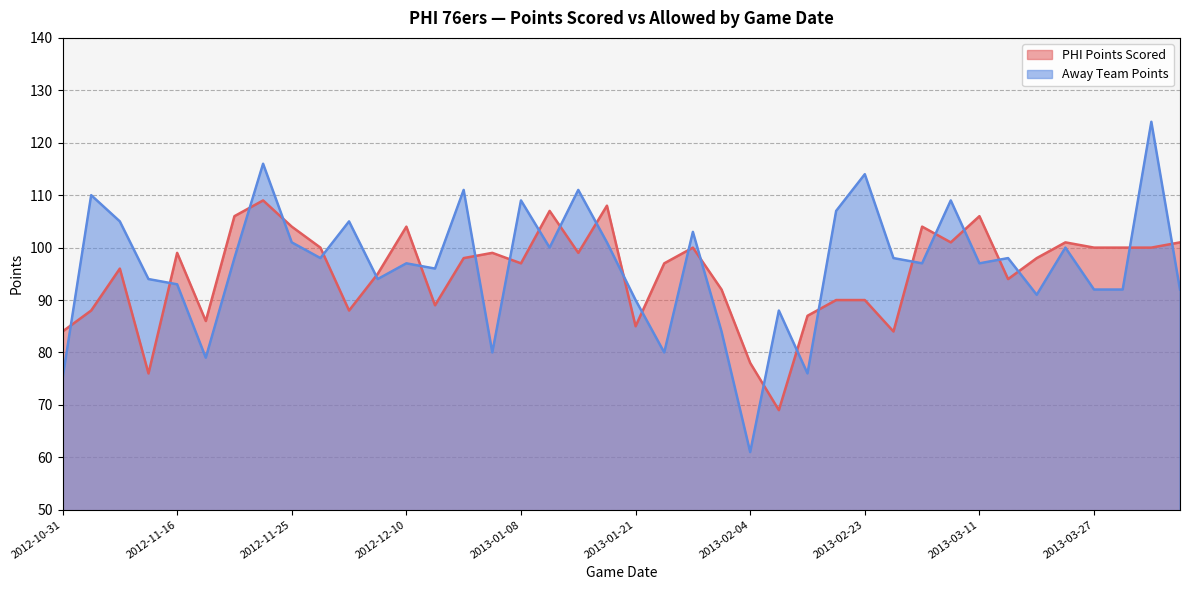

What is the sum of all PTS_Away values?

3866